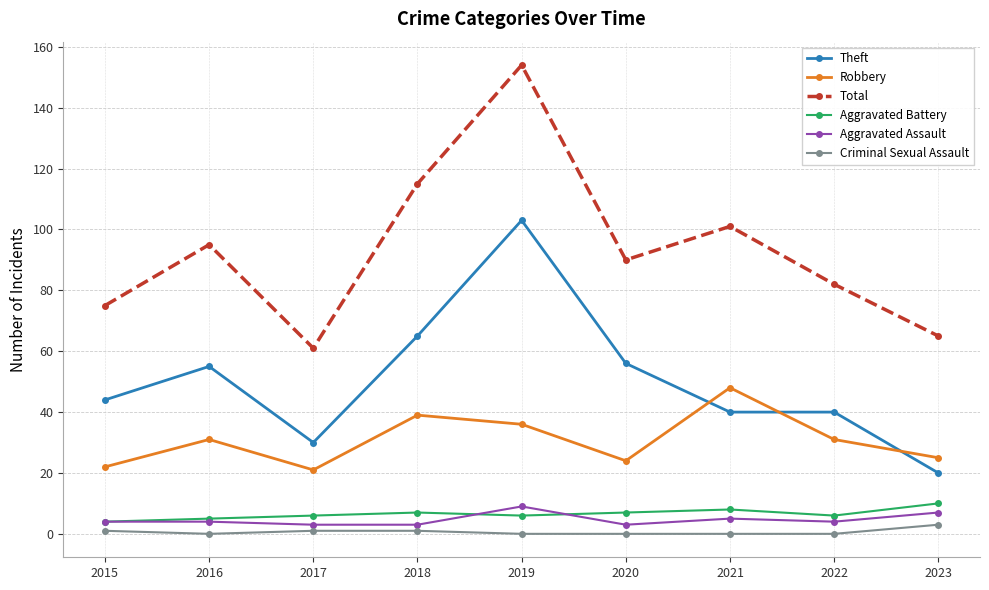

Which series has the widest spread of values?

Total